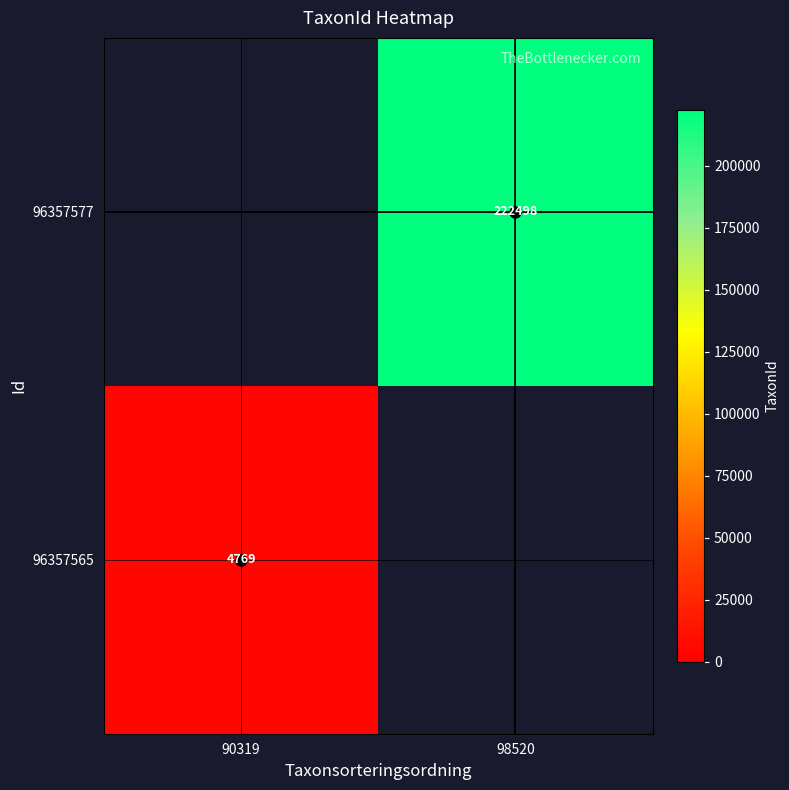

The value of 96357577 at 98520 is 222498. True or false?

True